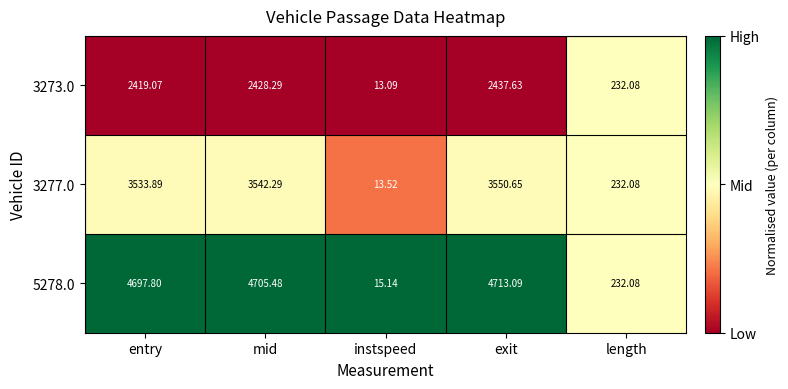

List the labels in order of 5278.0 value, largest first.

exit, mid, entry, length, instspeed